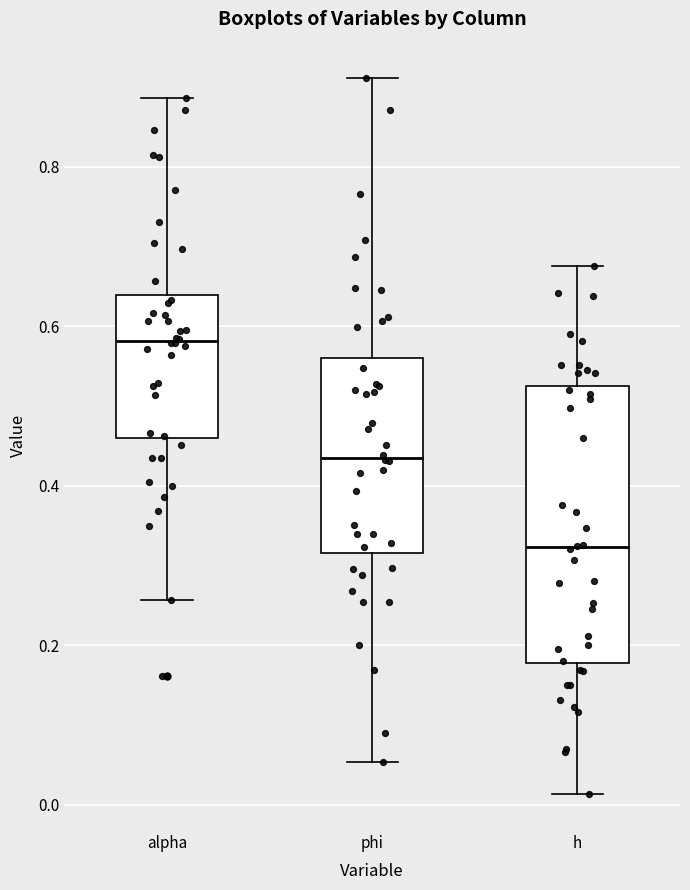

Reading left to right, transcribe this box plot: for each box, give where its median line is, the range the box spans, and where its two whiskers end, as read against the y-axis. The values are not printed on the chart, so give them approximately, as read against the axis.

alpha: median 0.58, box 0.46 to 0.64, whiskers 0.26 to 0.88
phi: median 0.44, box 0.32 to 0.56, whiskers 0.06 to 0.92
h: median 0.32, box 0.18 to 0.52, whiskers 0.02 to 0.68